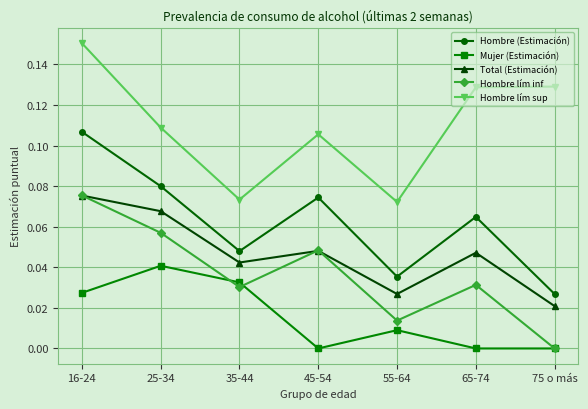

The Total (Estimación) series shows 0.0 at 45-54. True or false?

True